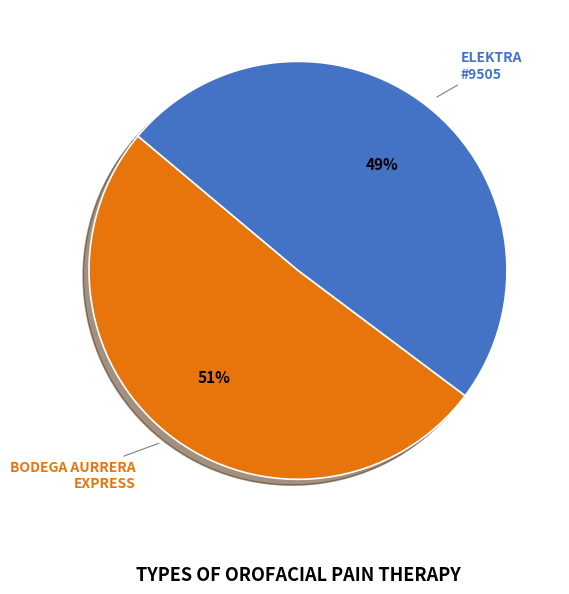

How many slices are in this pie chart?

2